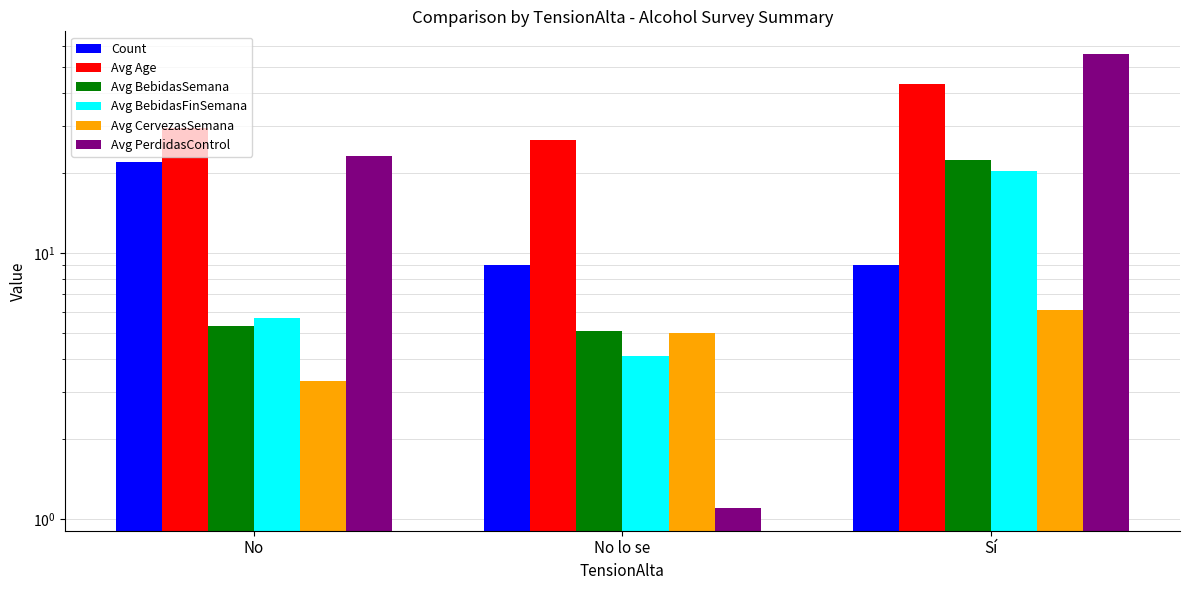

What is the total value across all series at No lo se?

50.9